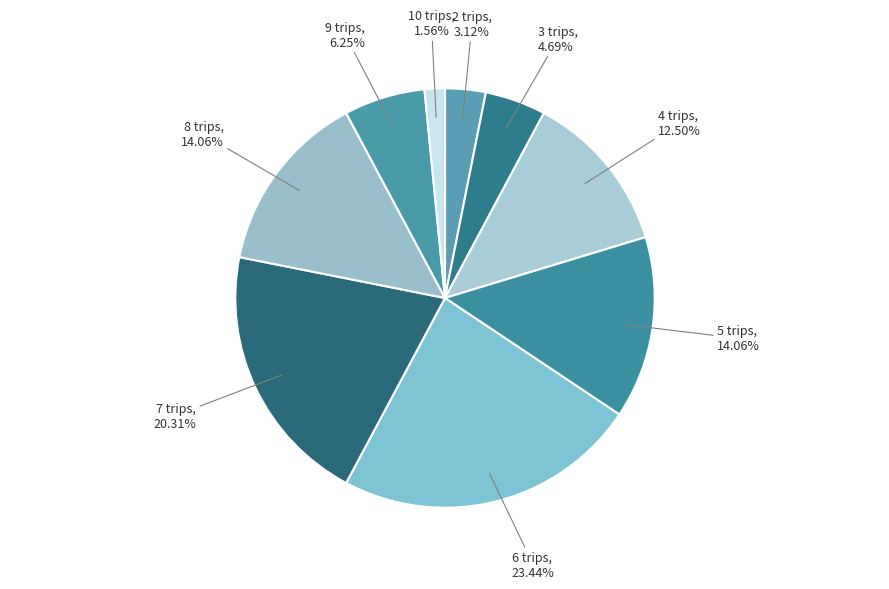

To the nearest percent, what portion does 9 trips represent?

6%